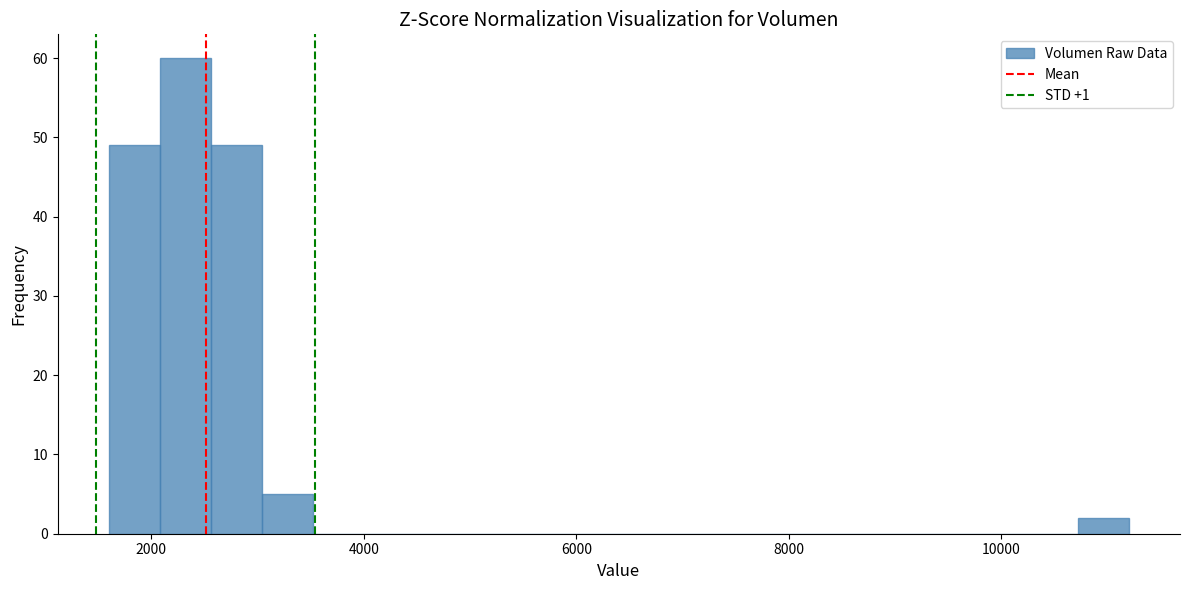

Read against the x-axis, roughly where is the centre of the tallest bar?

2400